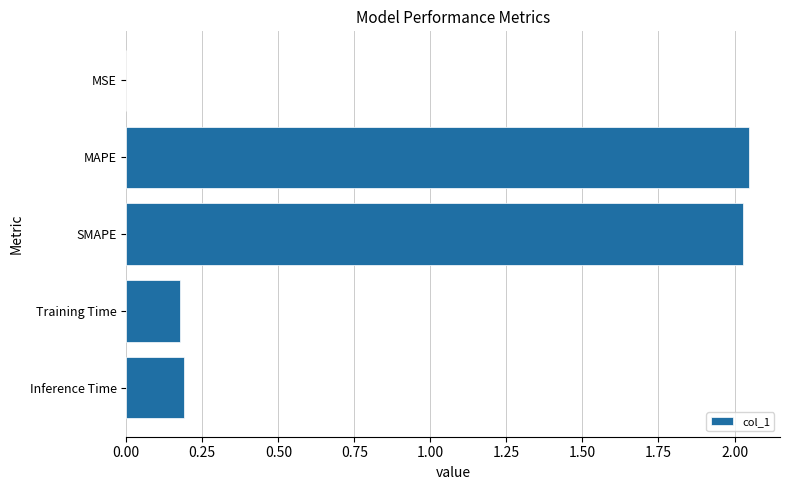

Is it true that the value at SMAPE is 3.5?

False